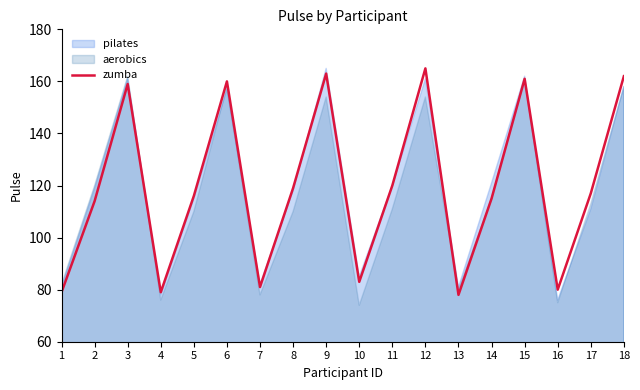

How many interior local peaks (higher than both neighbors) does the data have?

5